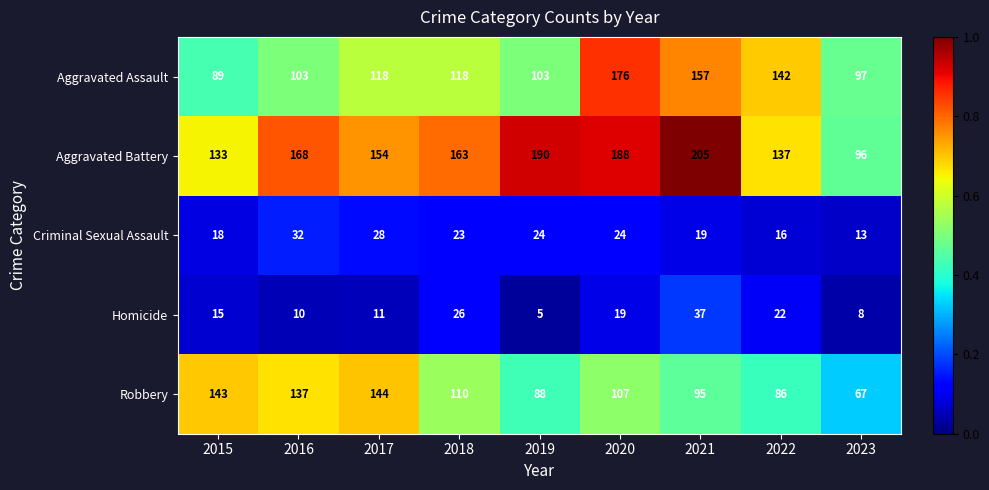

True or false: Criminal Sexual Assault has a value of 10 at 2022.

False